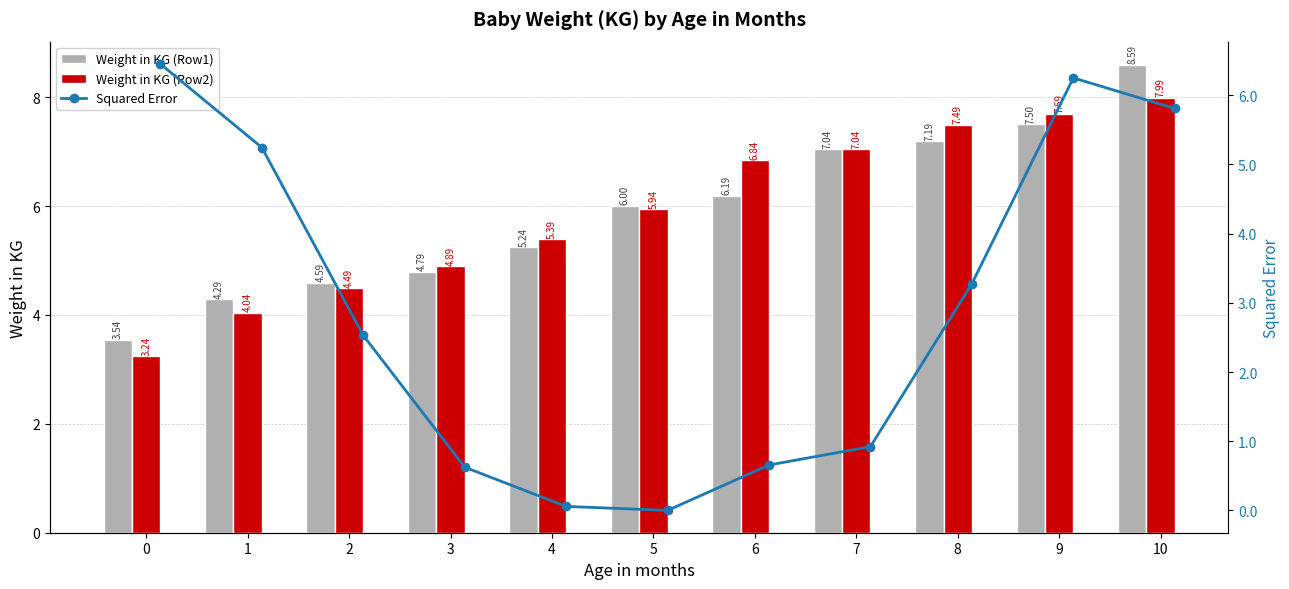

What is the sum of the Weight in KG (Row2) values at 5 and 10?

13.9